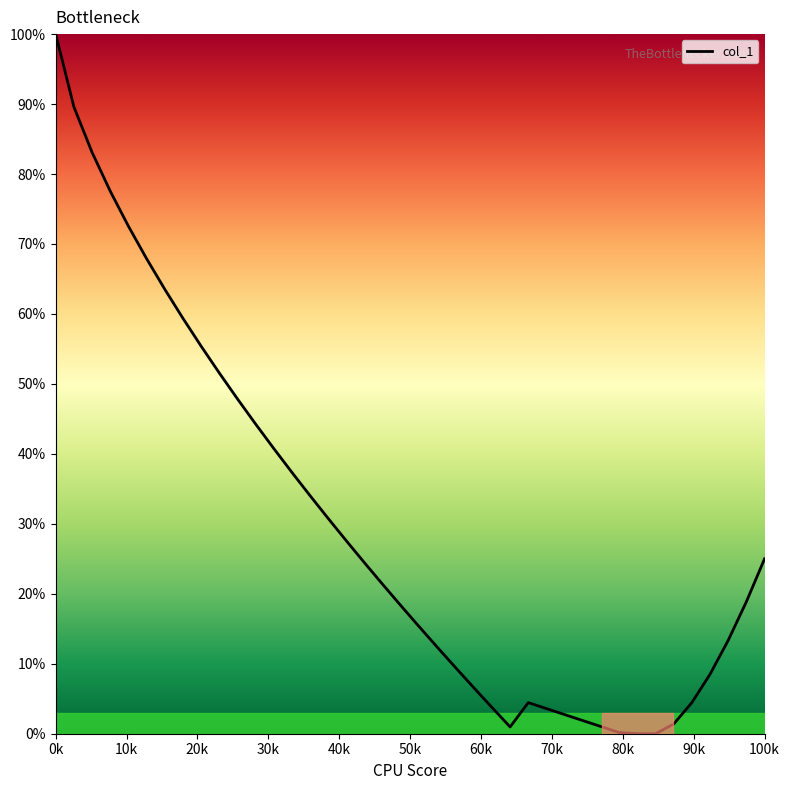

Does the chart display data point markers on the line(s)?

No